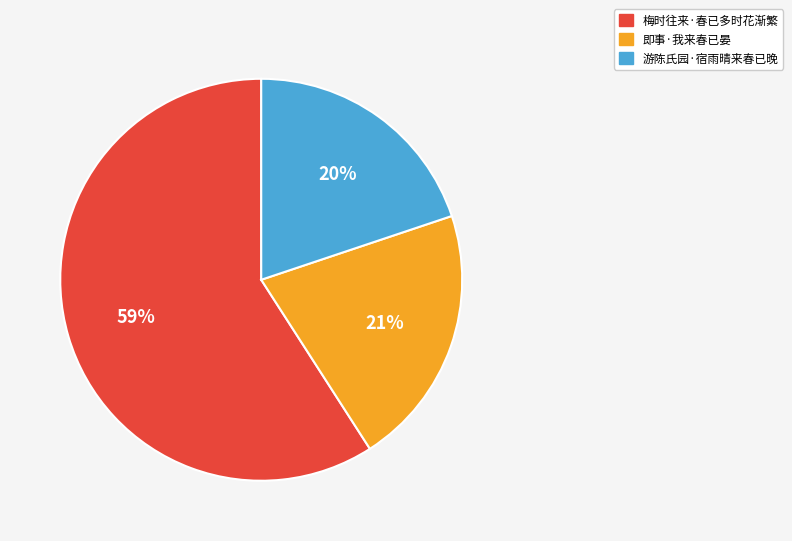

True or false: 游陈氏园·宿雨晴来春已晚 accounts for 5% of the total.

False